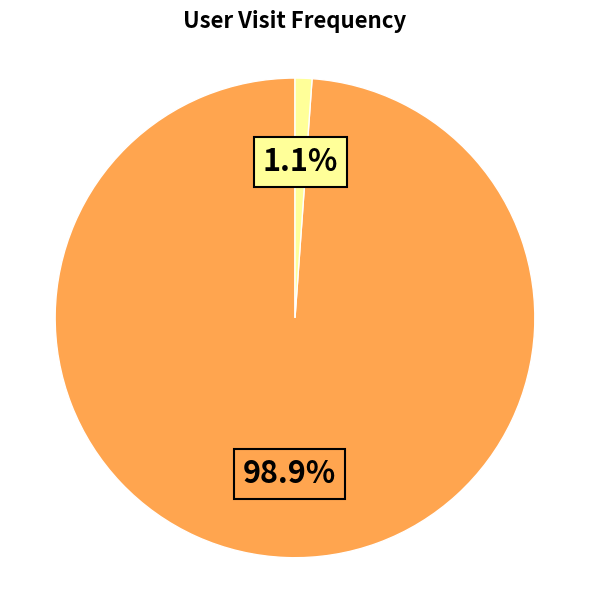

Is there a majority slice in this chart?

Yes